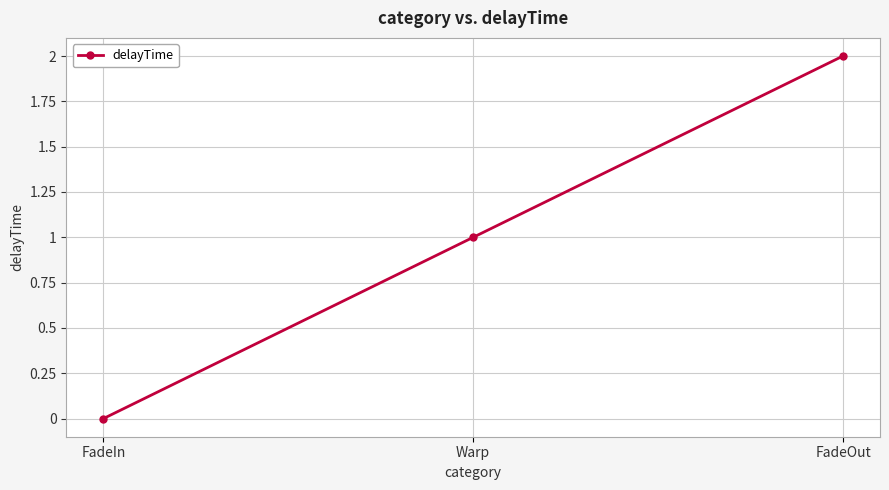

Rank the categories by value from highest to lowest.

FadeOut, Warp, FadeIn